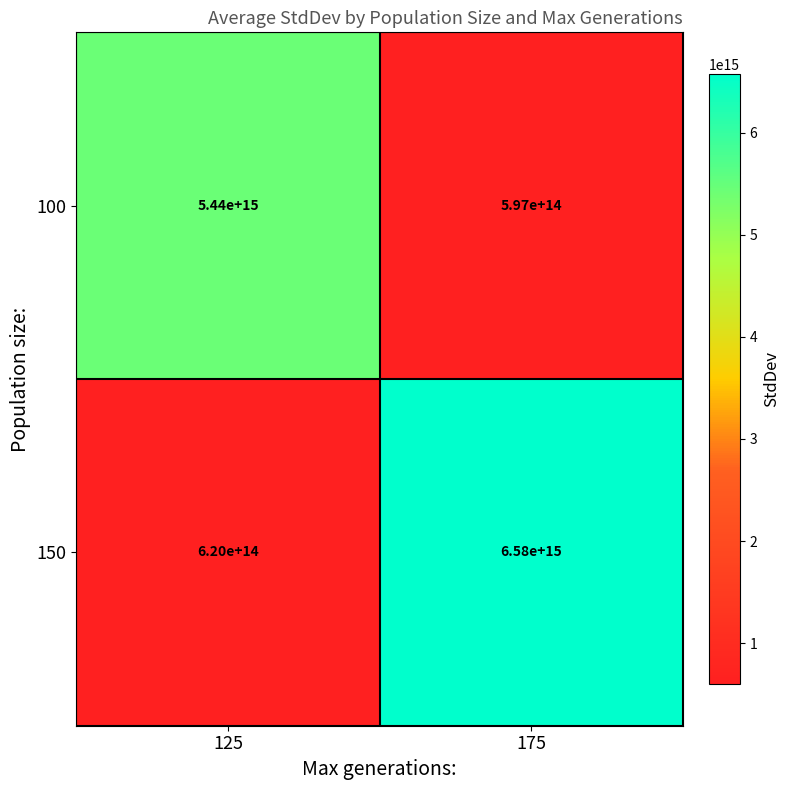

The value of 150 at 125 is 254672837887085. True or false?

False